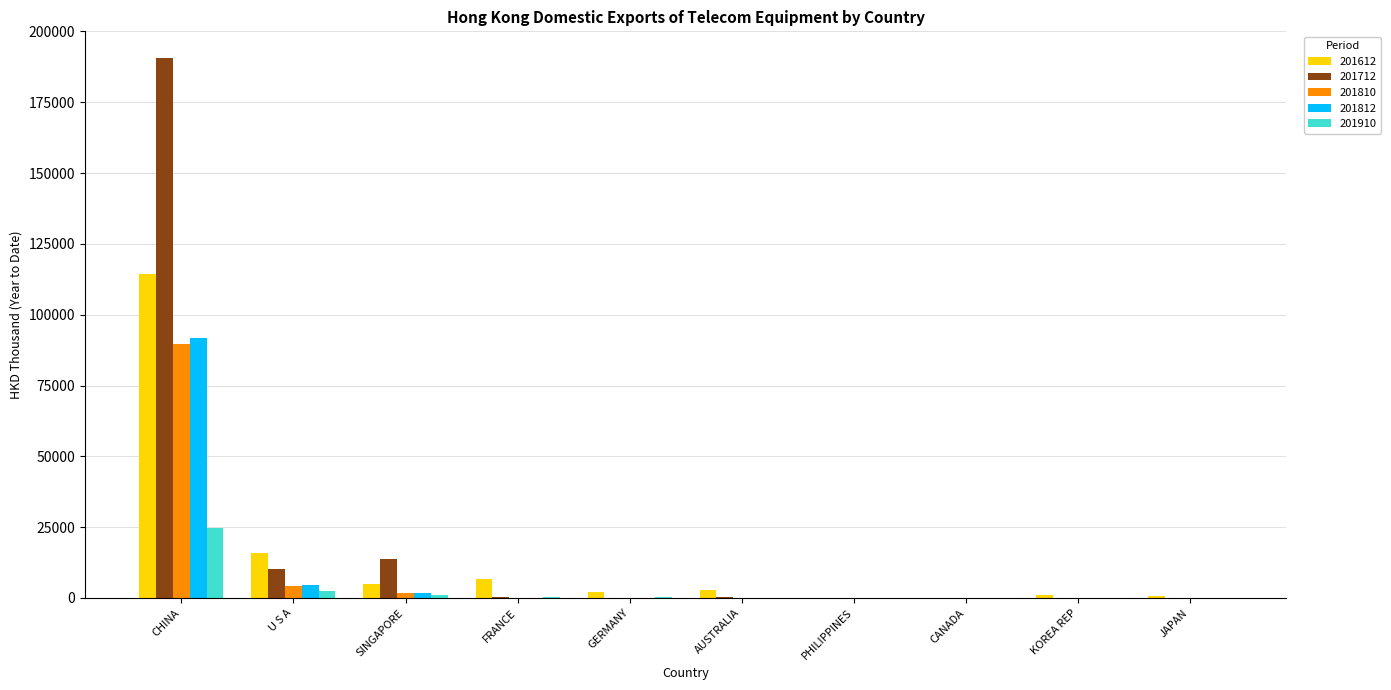

At which category is the sum across all series the highest?

CHINA